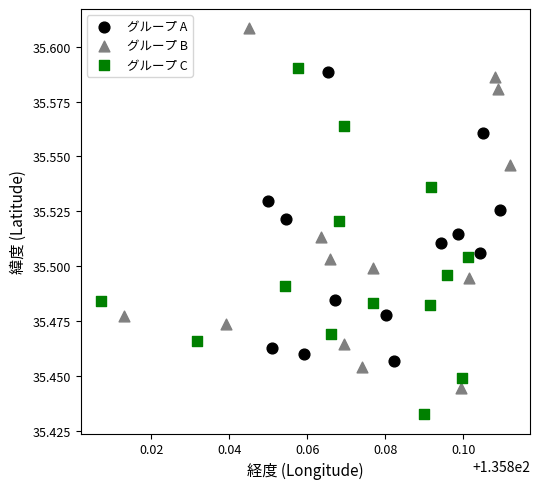

Which series reaches the maximum Y coordinate?

グループ B